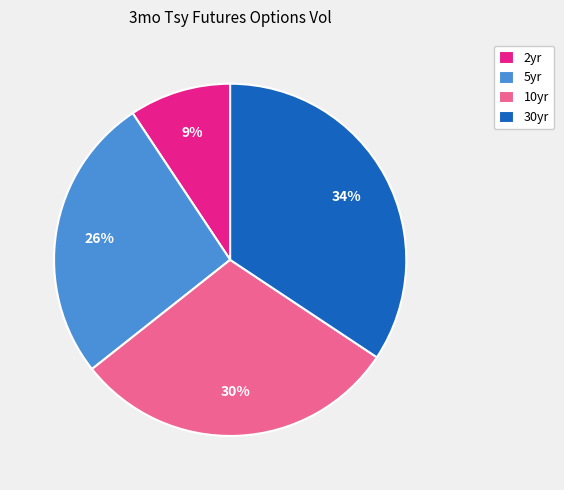

Does any single category account for the majority?

No